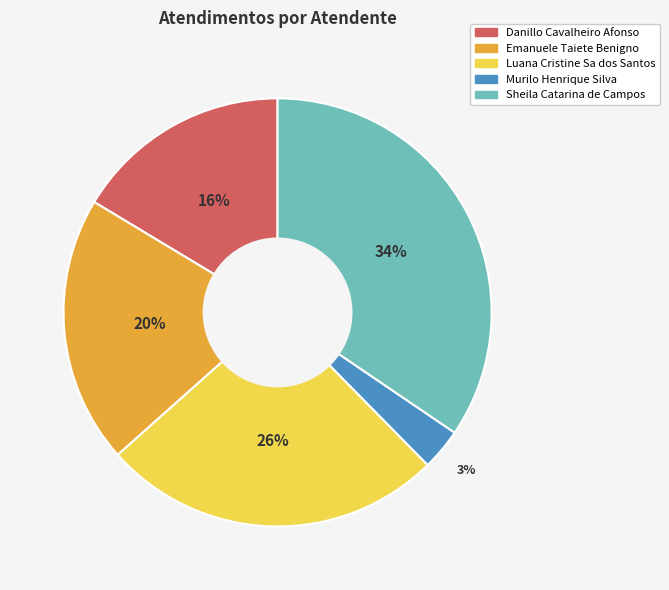

Approximately how many times larger is the value at Murilo Henrique Silva compared to Sheila Catarina de Campos?

0.1